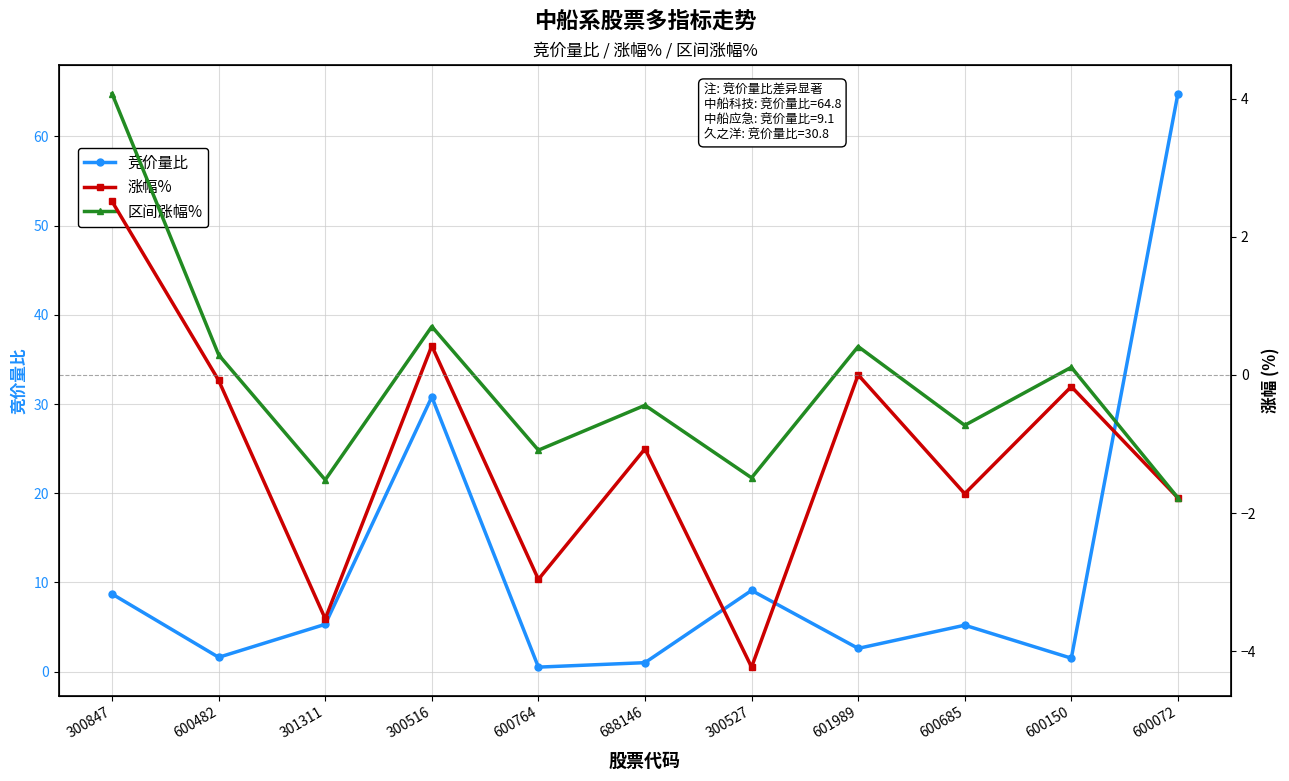

List the labels in order of 竞价量比 value, largest first.

600072, 300516, 300527, 300847, 301311, 600685, 601989, 600482, 600150, 688146, 600764